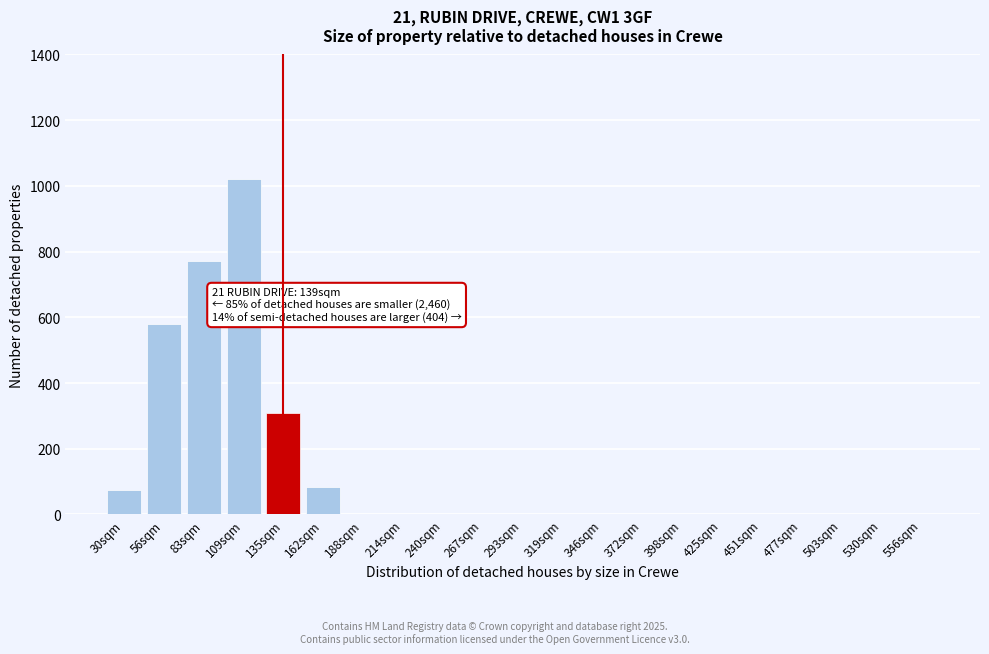

Reading left to right, list all the values displayed in this chart.

30sqm=75	56sqm=580	83sqm=770	109sqm=1020	135sqm=310	162sqm=85	188sqm=0	214sqm=0	240sqm=0	267sqm=0	293sqm=0	319sqm=0	346sqm=0	372sqm=0	398sqm=0	425sqm=0	451sqm=0	477sqm=0	503sqm=0	530sqm=0	556sqm=0